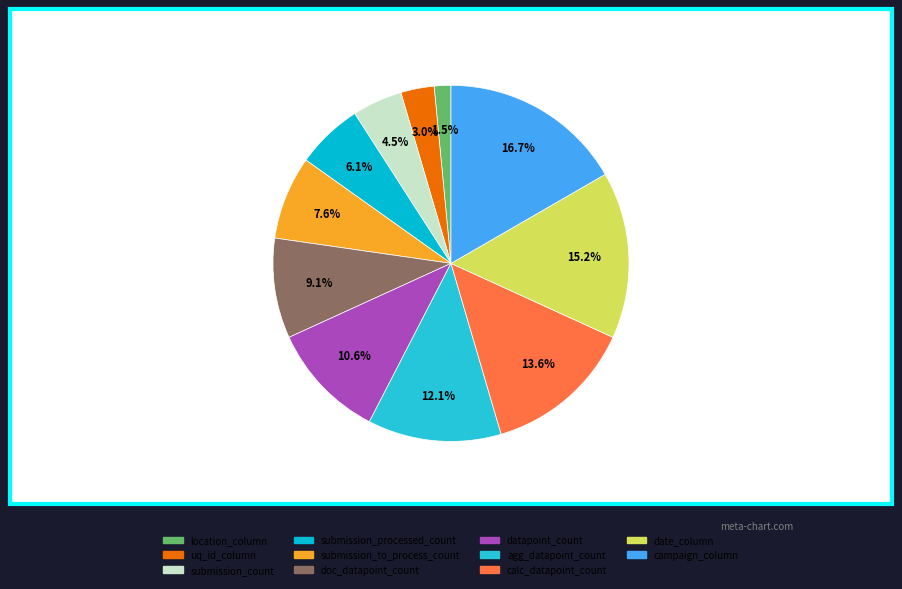

Between location_column and datapoint_count, which is larger?

datapoint_count